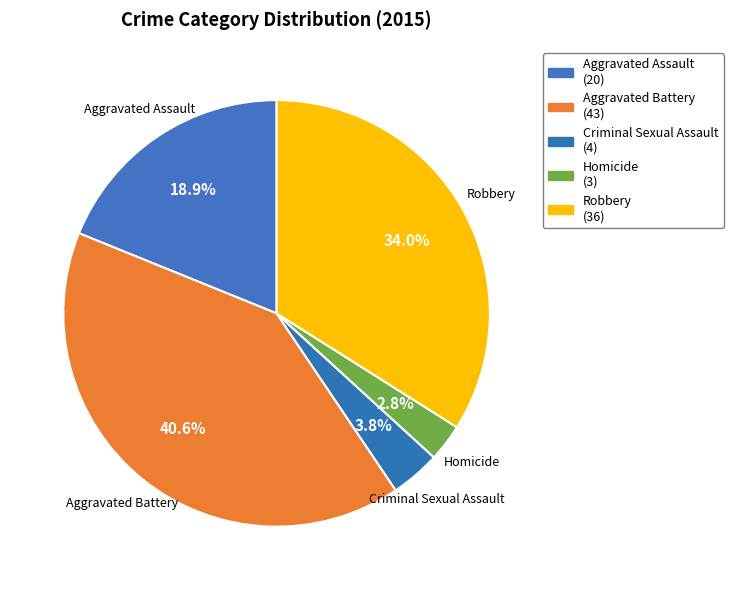

What is the largest slice in the pie chart?

Aggravated Battery